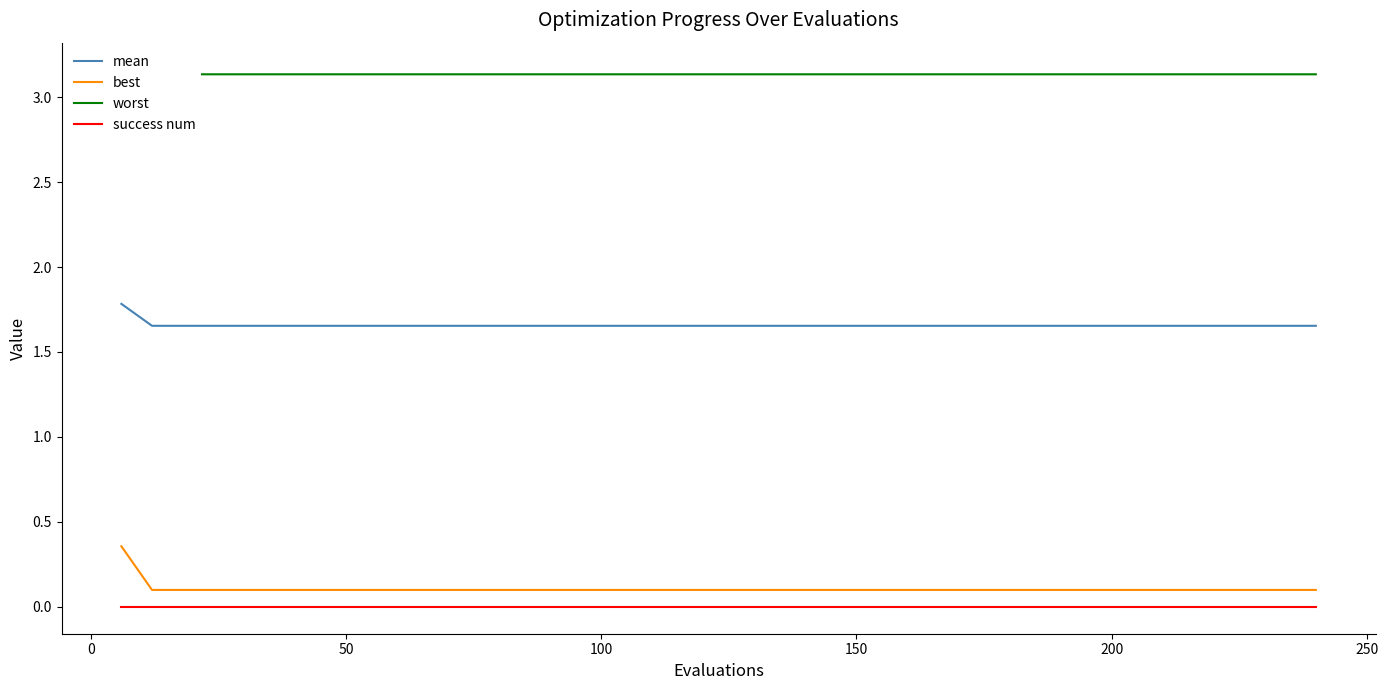

How many worst values are between 3 and 4?

40